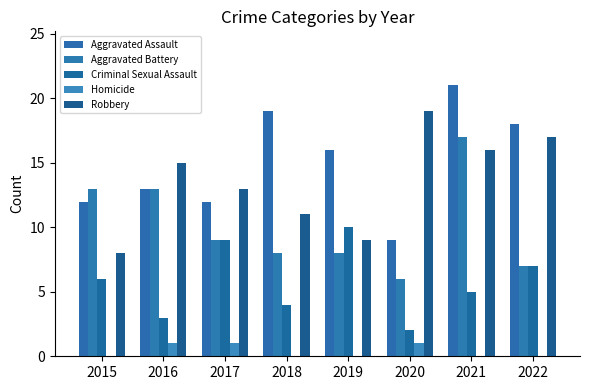

Reading left to right, what are all the values shown in this chart?

Aggravated Assault: 2015=12	2016=13	2017=12	2018=19	2019=16	2020=9	2021=21	2022=18
Aggravated Battery: 2015=13	2016=13	2017=9	2018=8	2019=8	2020=6	2021=17	2022=7
Criminal Sexual Assault: 2015=6	2016=3	2017=9	2018=4	2019=10	2020=2	2021=5	2022=7
Homicide: 2015=0	2016=1	2017=1	2018=0	2019=0	2020=1	2021=0	2022=0
Robbery: 2015=8	2016=15	2017=13	2018=11	2019=9	2020=19	2021=16	2022=17